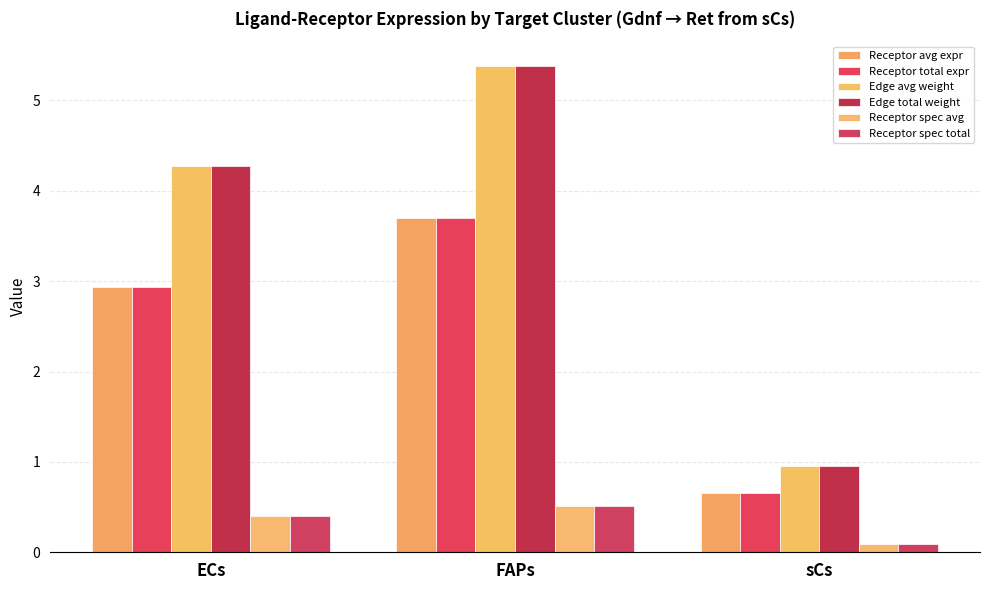

At which category is the sum across all series the highest?

FAPs